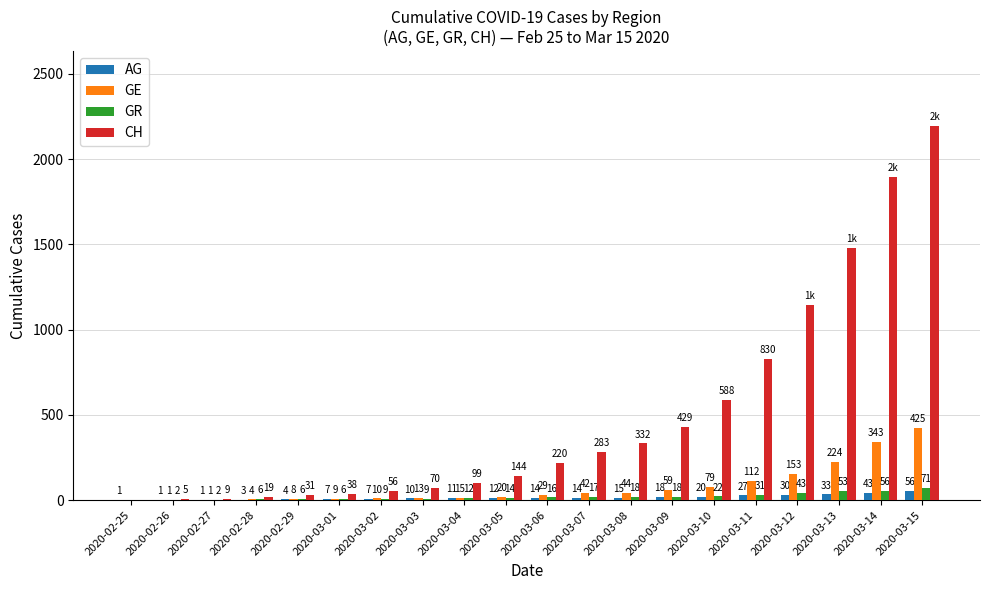

What are all the series names shown in the legend?

AG, GE, GR, CH